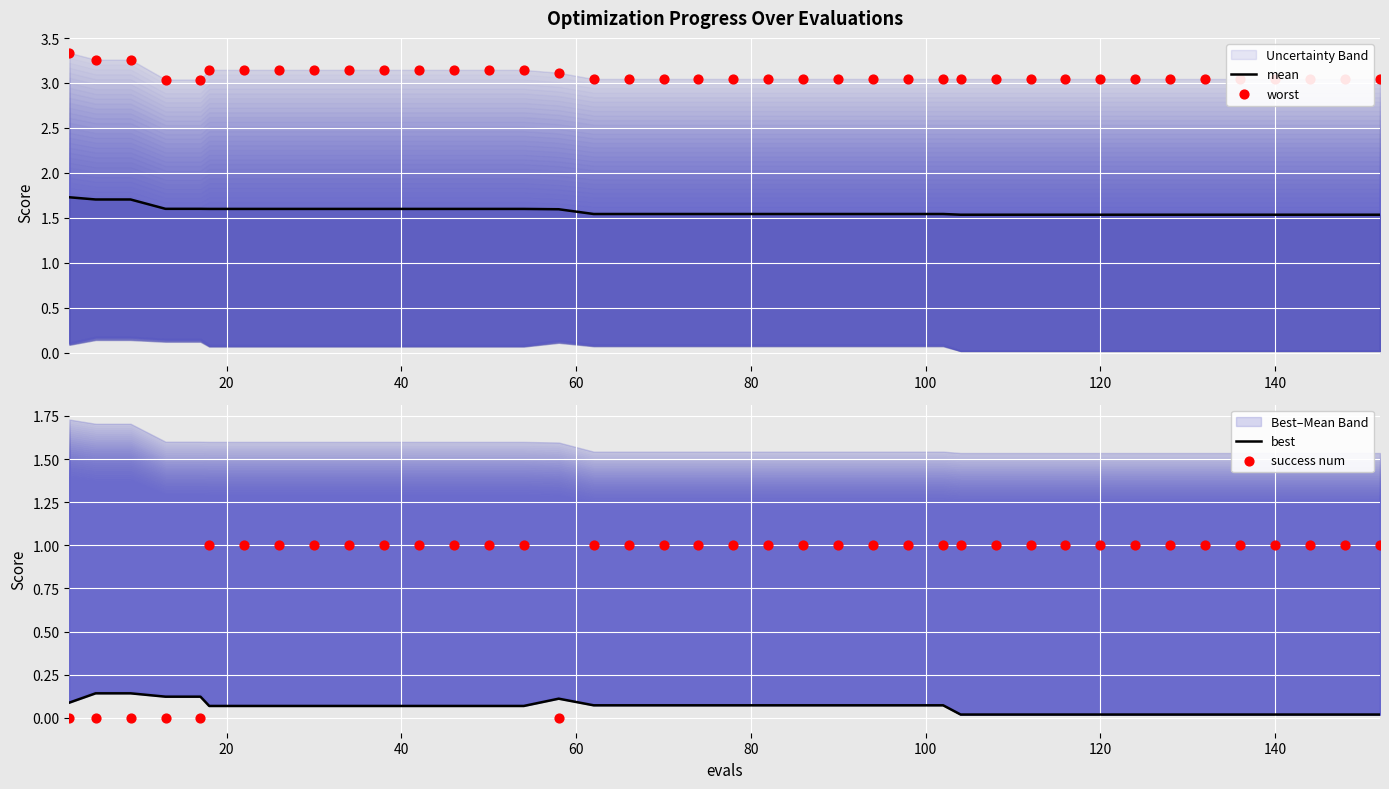

Which series reaches the maximum Y coordinate?

worst